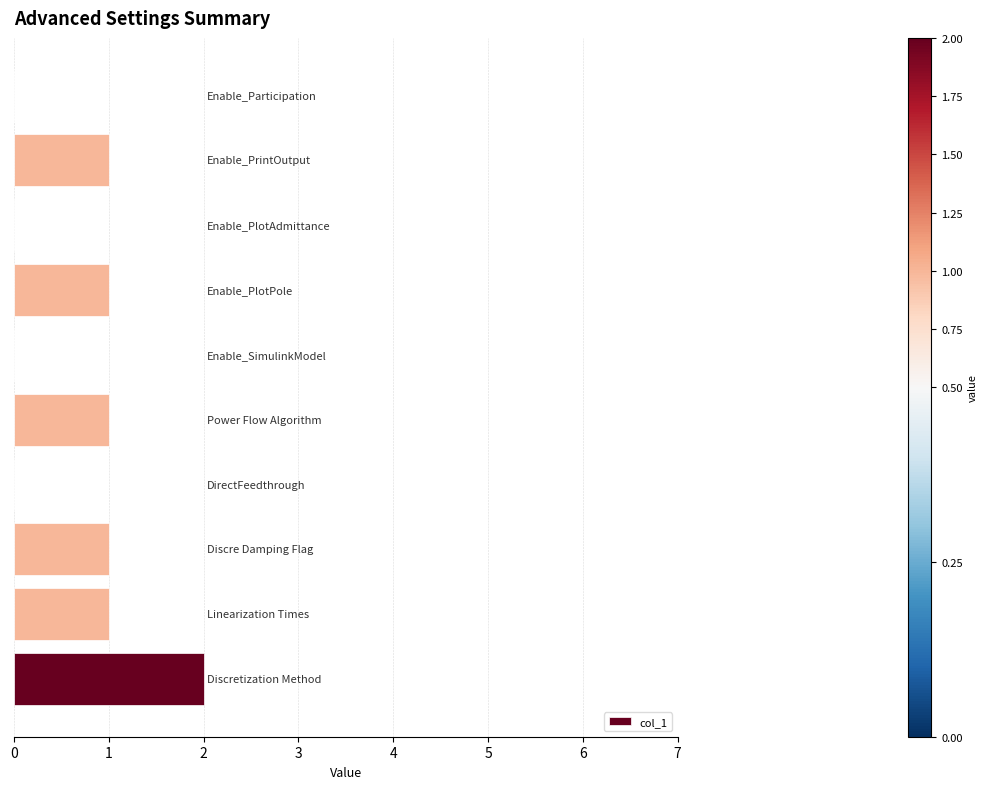

How many data points does each series have?

10